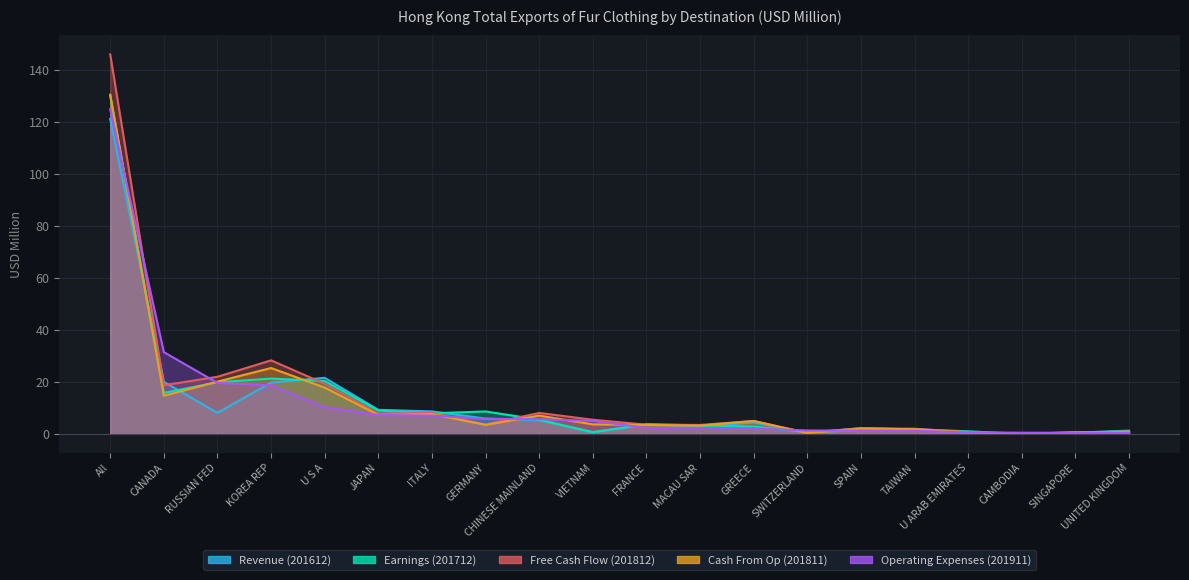

True or false: Cash From Op (201811) and Revenue (201612) cross at least once.

True